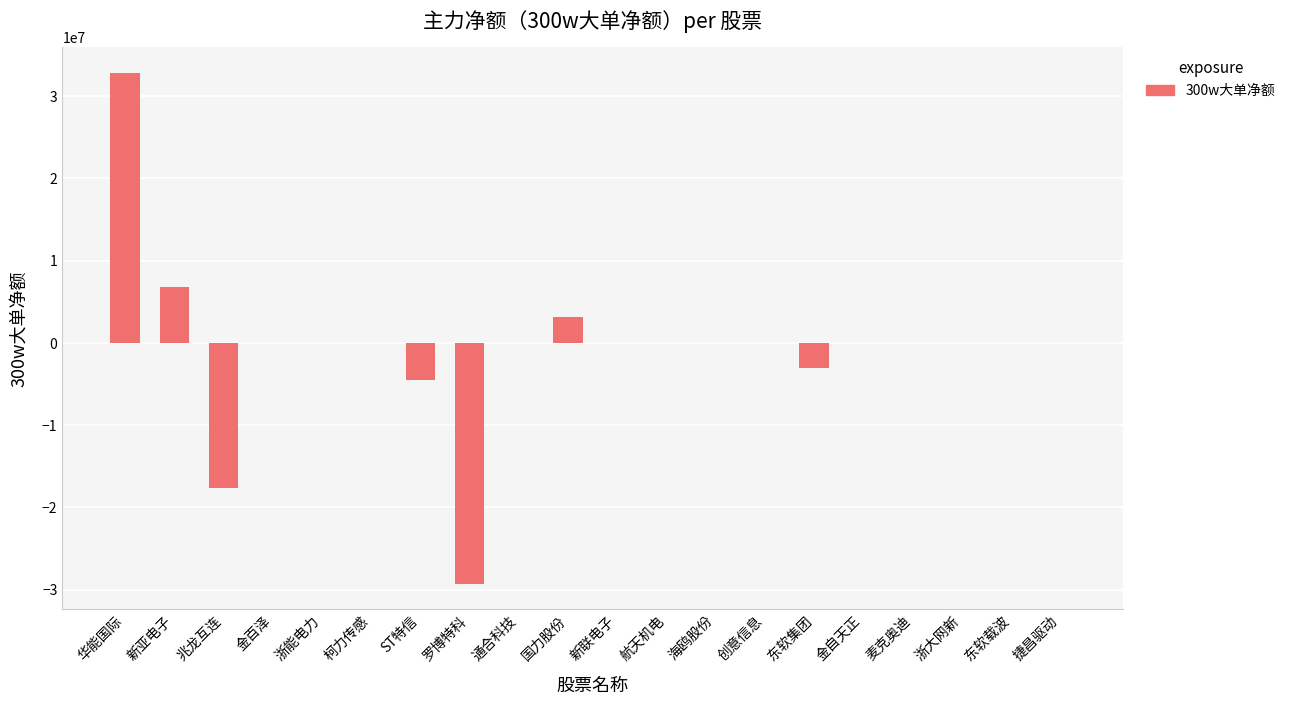

What is the sum of the values at 东软集团 and 华能国际?

29732534